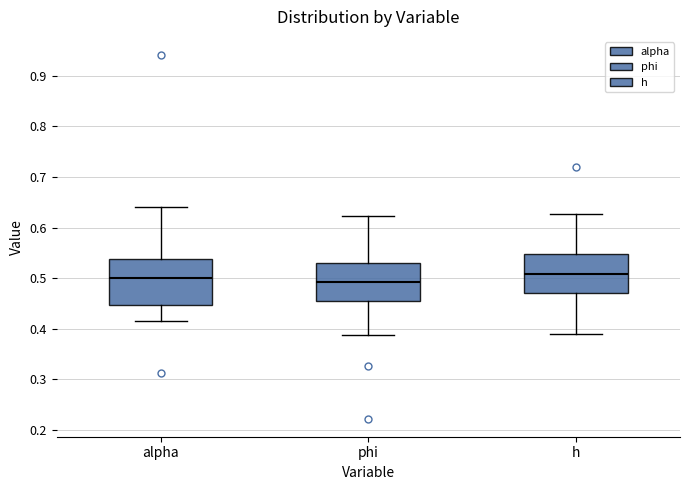

Which box is the tallest, from its lower edge to its upper edge?

alpha